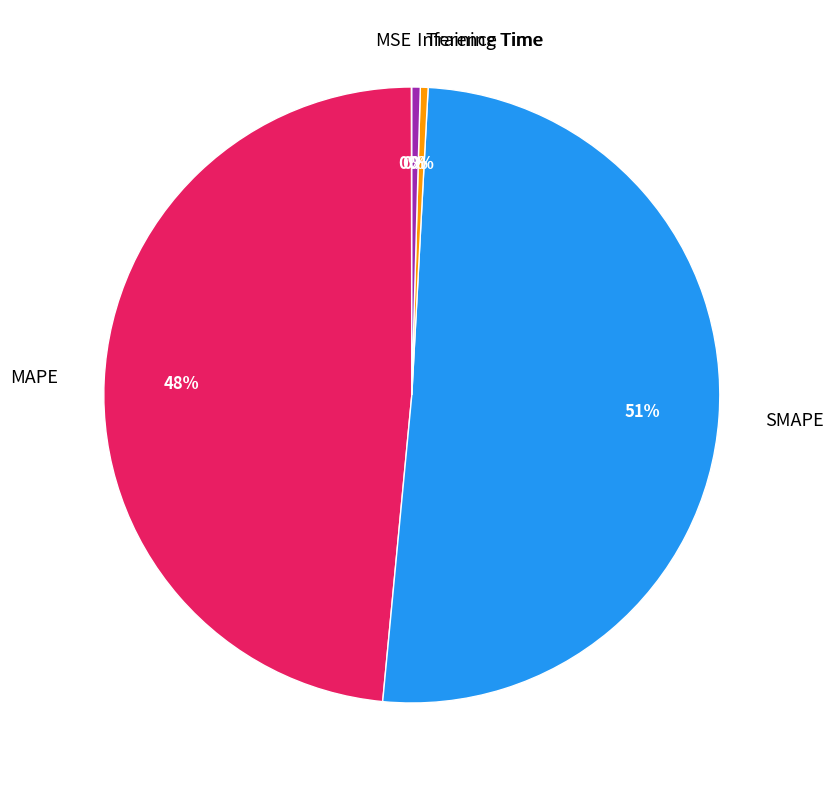

What percentage is the MAPE slice, to the nearest percent?

48%